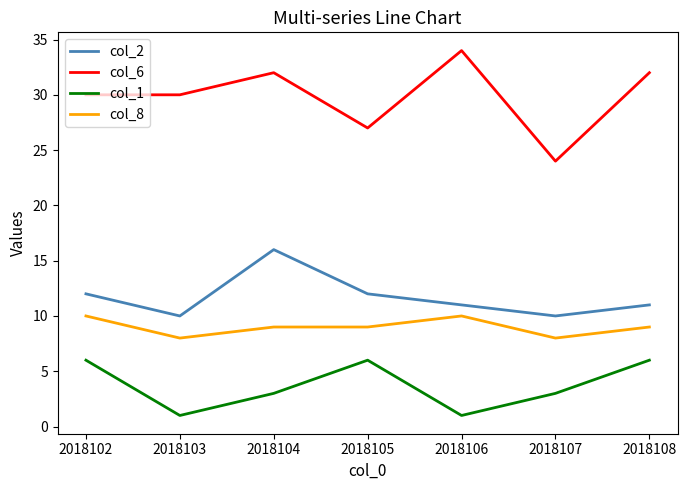

What is the difference between the maximum and minimum values in the col_2 series?

6